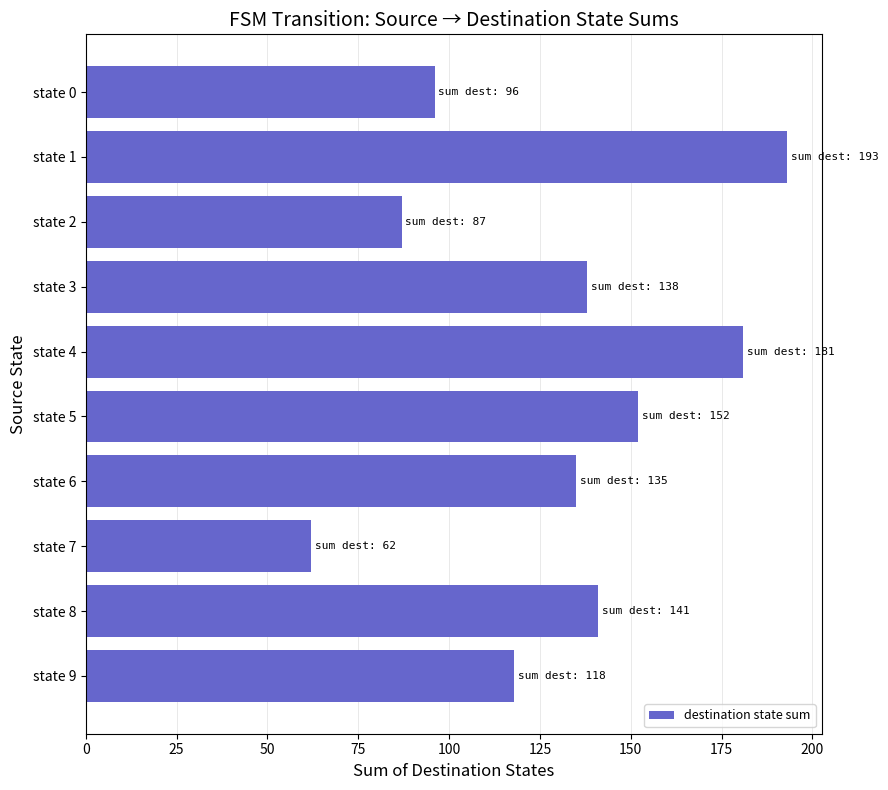

Rank the categories by value from highest to lowest.

state 1, state 4, state 5, state 8, state 3, state 6, state 9, state 0, state 2, state 7